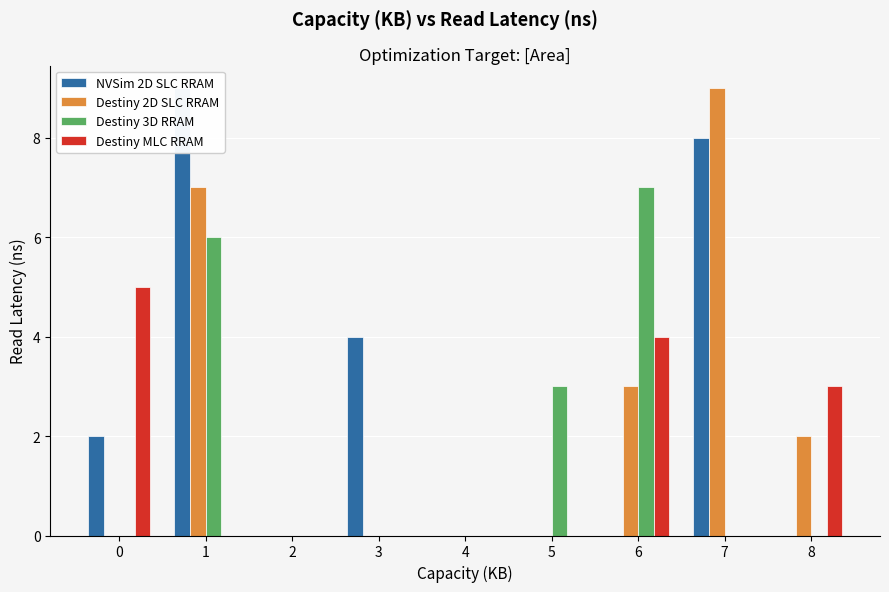

What are all the series names shown in the legend?

NVSim 2D SLC RRAM, Destiny 2D SLC RRAM, Destiny 3D RRAM, Destiny MLC RRAM